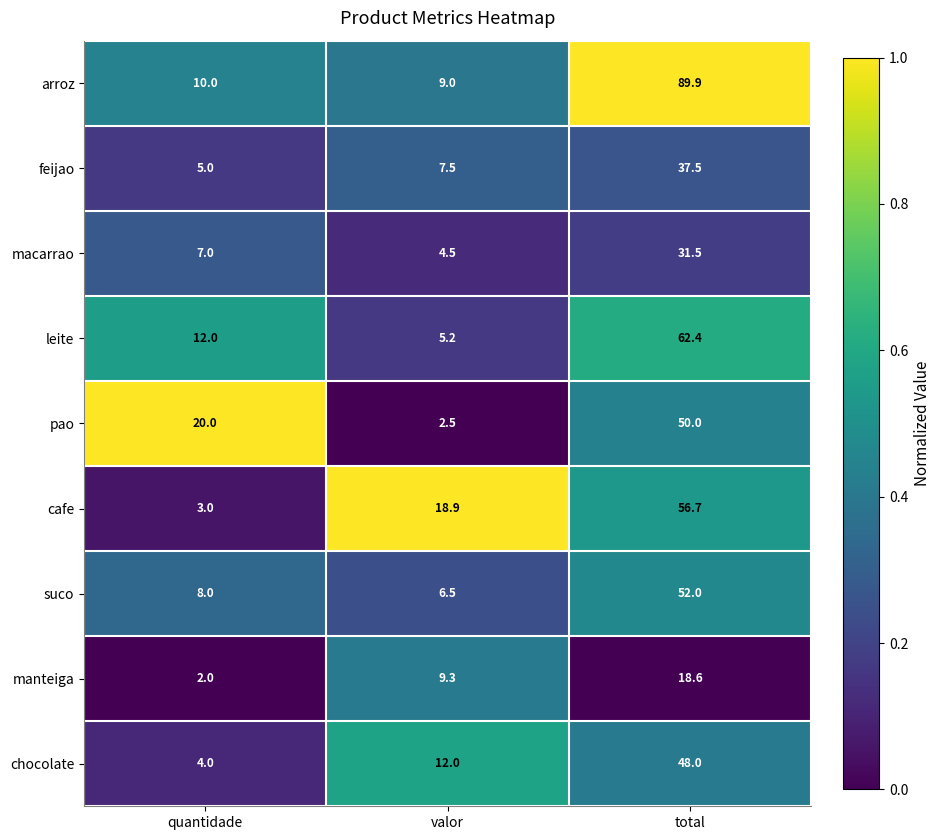

Reading right to left, transcribe all the data shown in this chart.

arroz: total=89.9	valor=9.0	quantidade=10.0
feijao: total=37.5	valor=7.5	quantidade=5.0
macarrao: total=31.5	valor=4.5	quantidade=7.0
leite: total=62.4	valor=5.2	quantidade=12.0
pao: total=50.0	valor=2.5	quantidade=20.0
cafe: total=56.7	valor=18.9	quantidade=3.0
suco: total=52.0	valor=6.5	quantidade=8.0
manteiga: total=18.6	valor=9.3	quantidade=2.0
chocolate: total=48.0	valor=12.0	quantidade=4.0